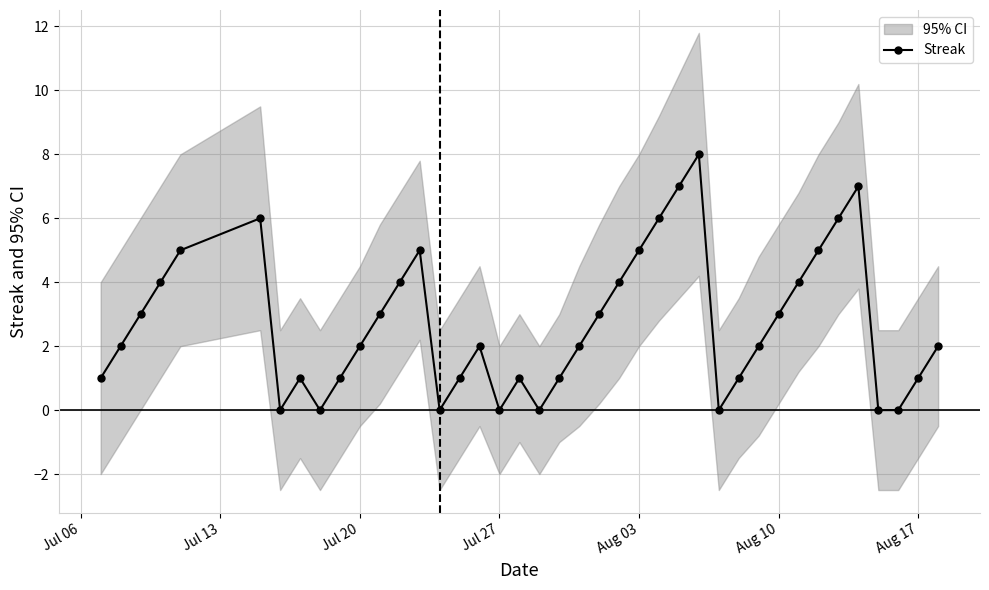

Is it true that Streak equals 5 at Jul 27?

False